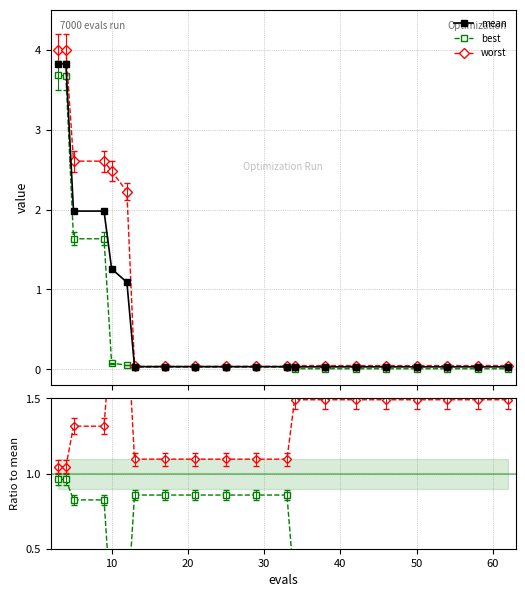

What is the maximum value for worst?

4.0